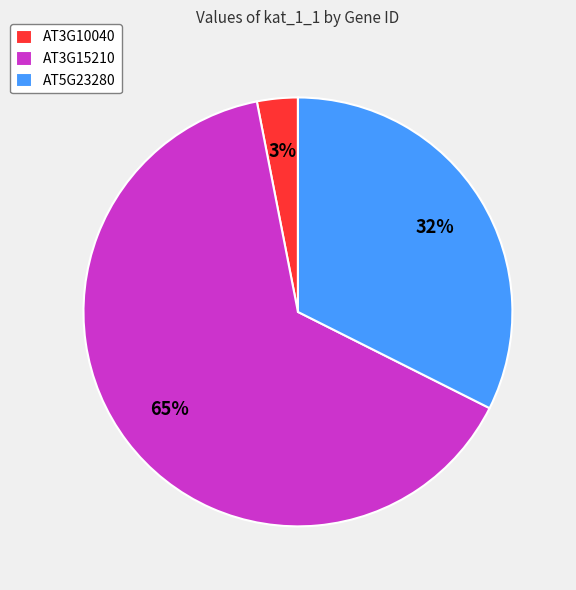

Count the number of slices in the pie.

3